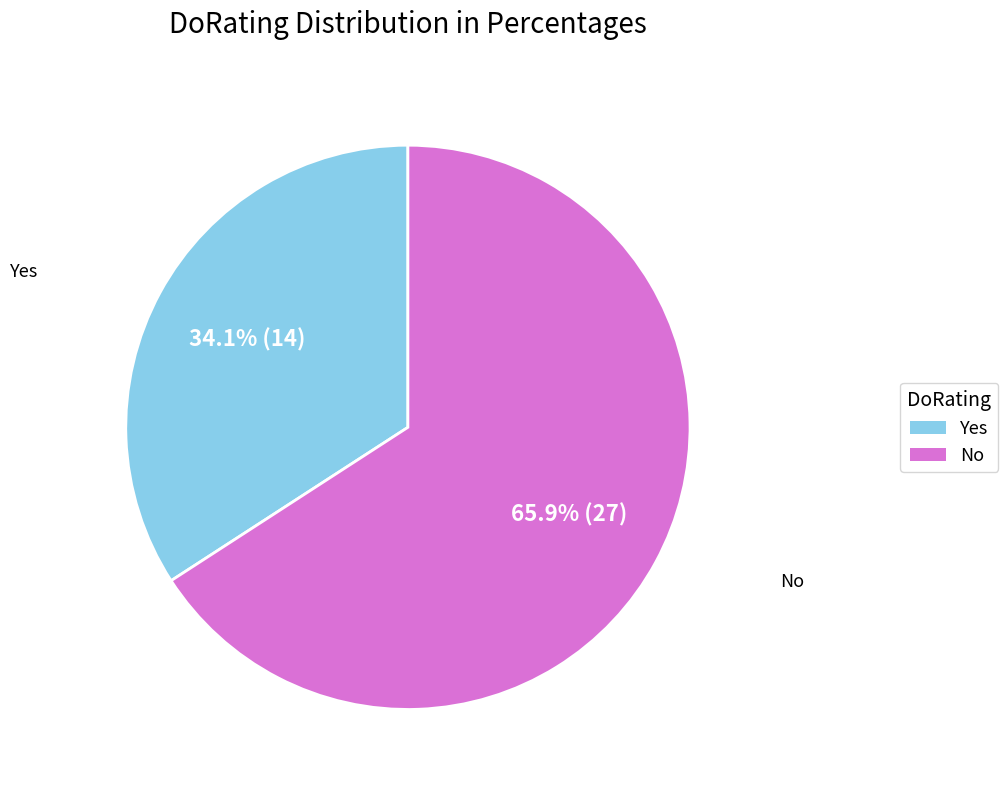

Rank the categories by value from lowest to highest.

Yes, No